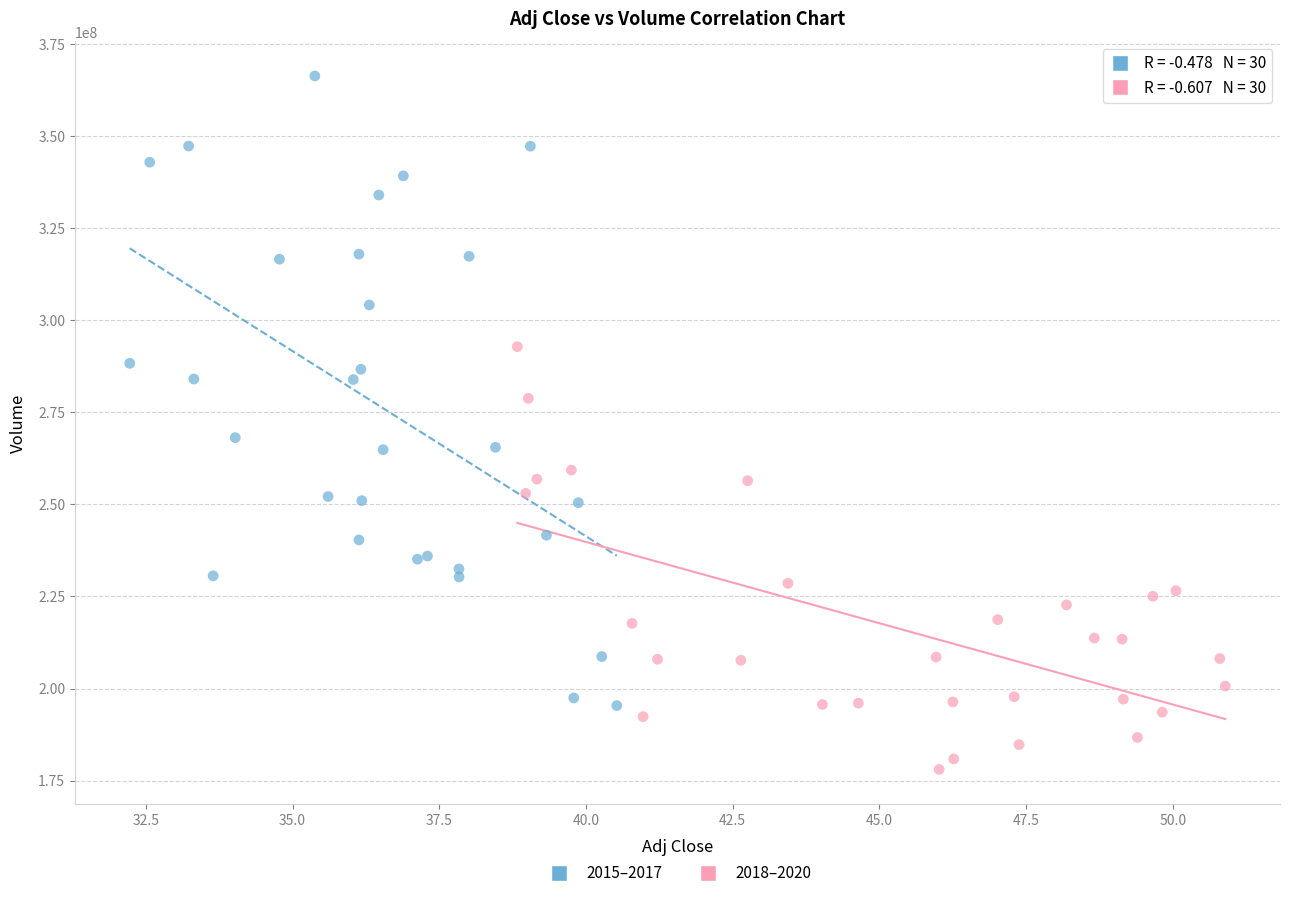

Which series has the widest spread of Y values?

2015–2017